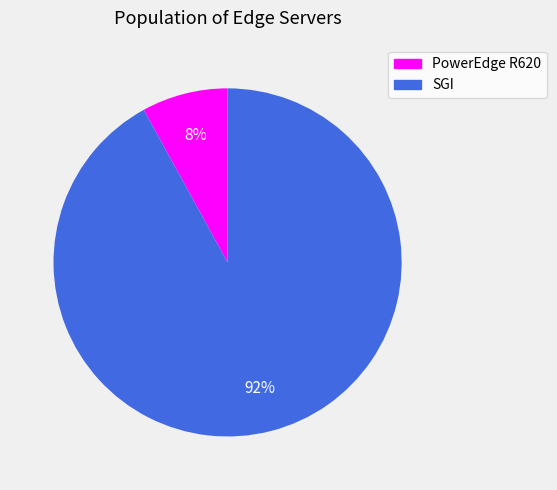

To the nearest percent, what percentage of the pie is SGI?

92%